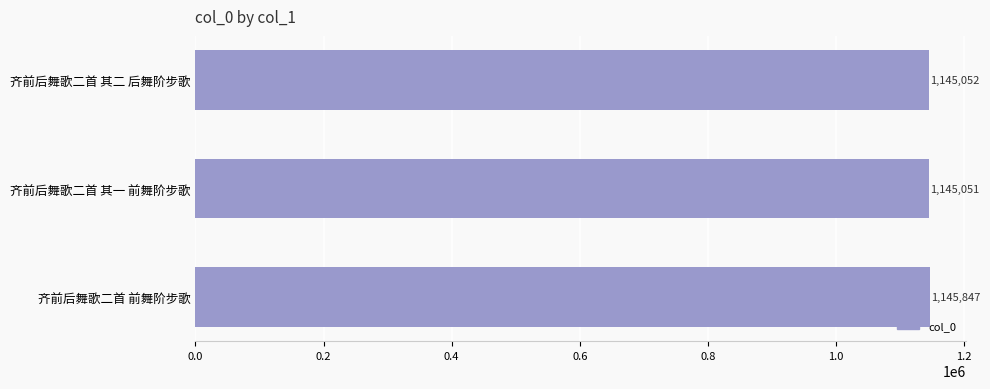

Which label corresponds to the largest value in the chart?

齐前后舞歌二首 前舞阶步歌